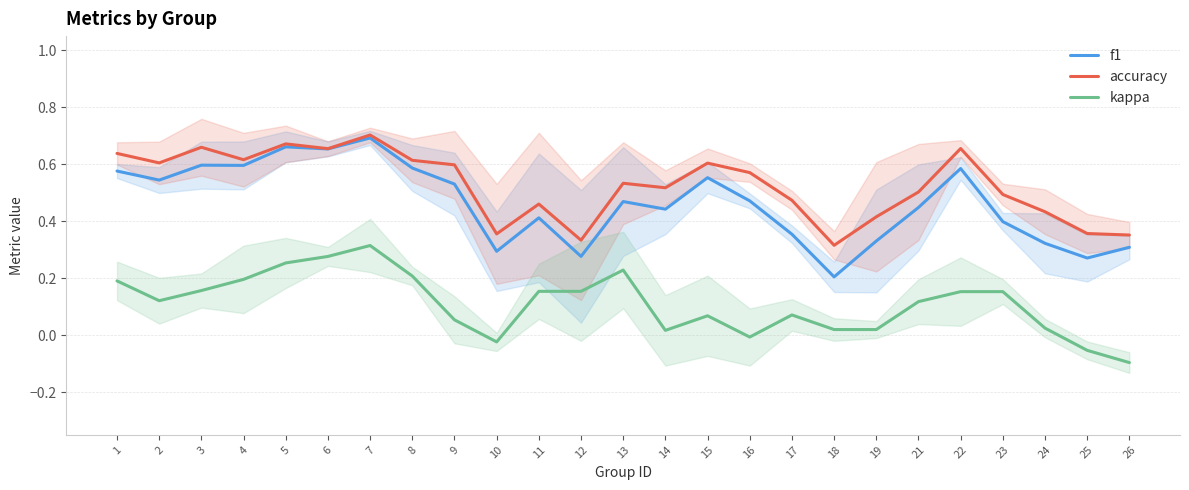

How many distinct data groups are displayed?

3